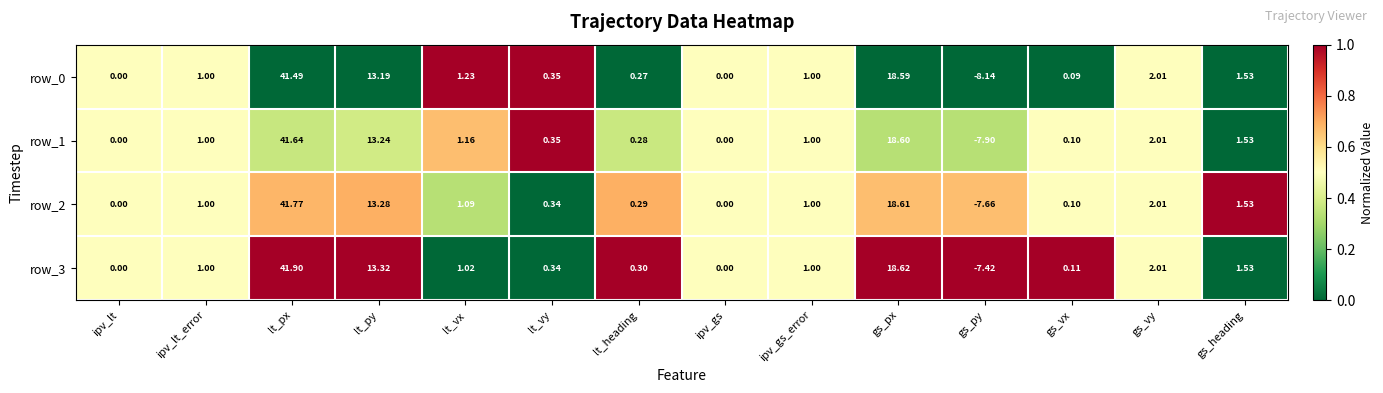

True or false: row_2 has a value of 1.1 at gs_px.

False